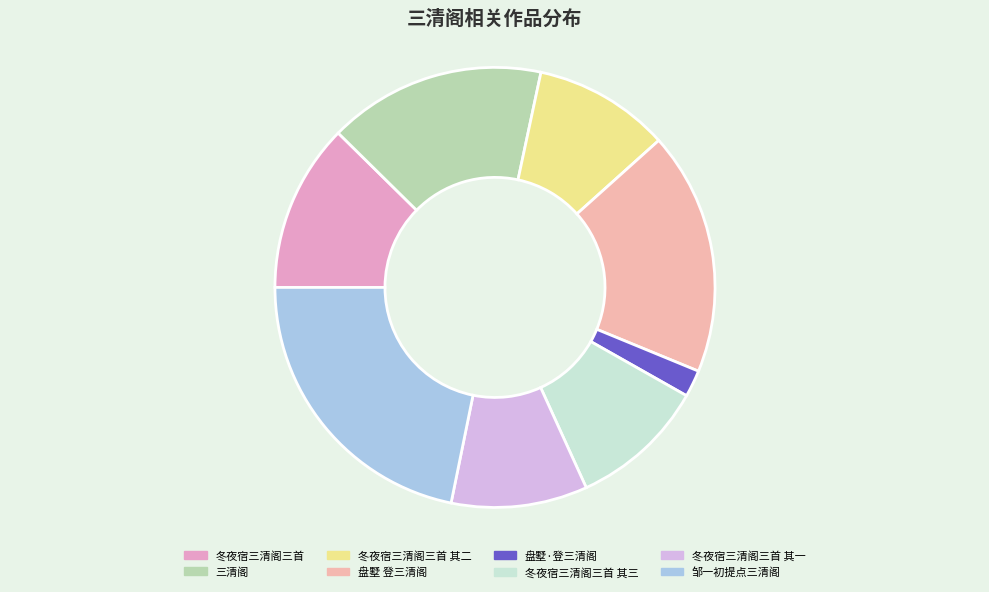

Which category has the biggest portion of the pie?

邹一初提点三清阁